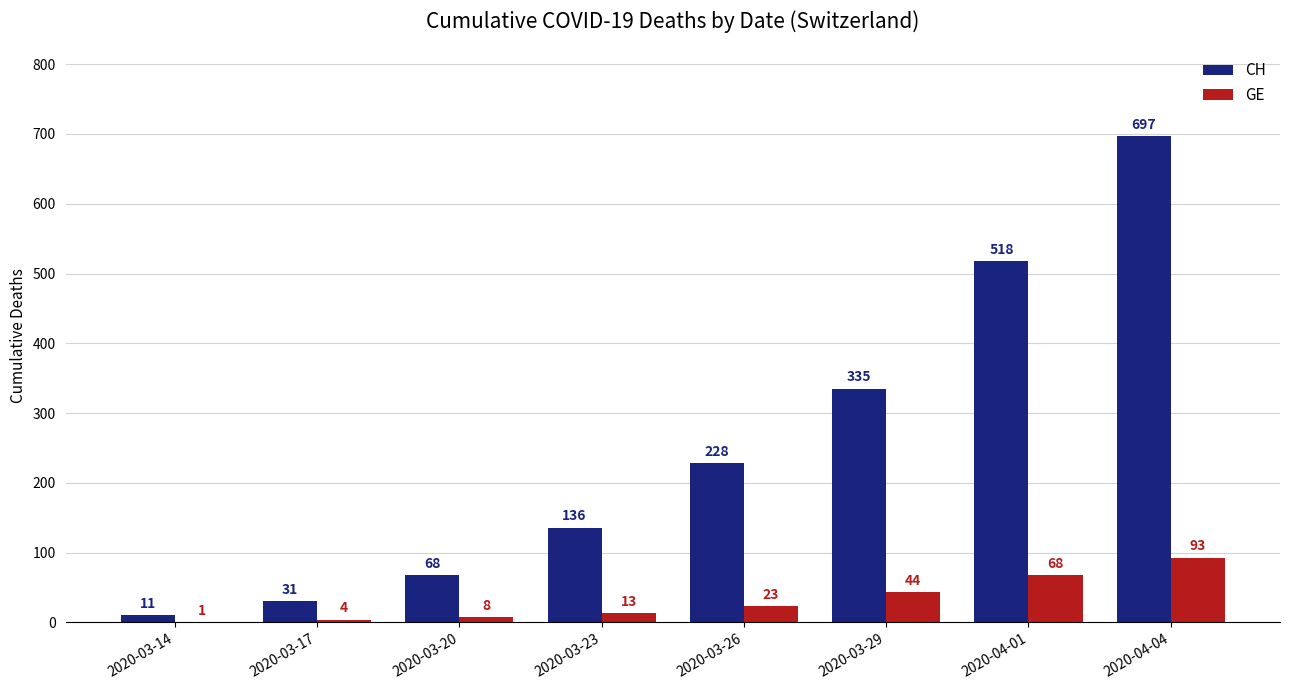

Which series has the largest total across all categories?

CH